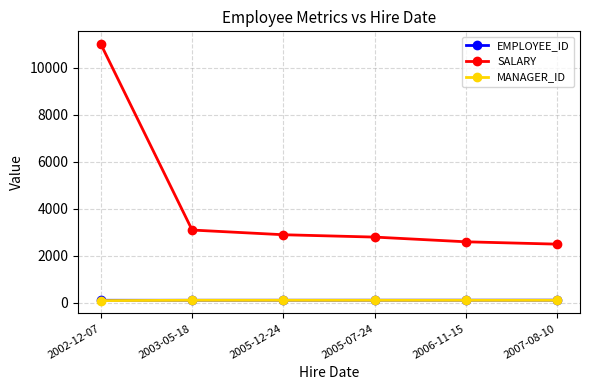

What is the maximum value for SALARY?

11000